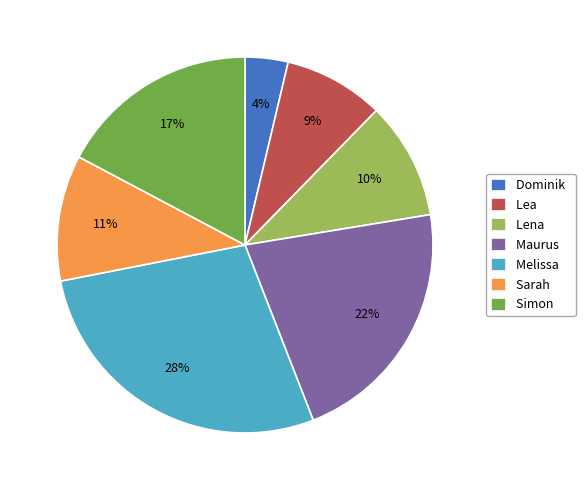

Is it true that Sarah is 1% of the pie?

False